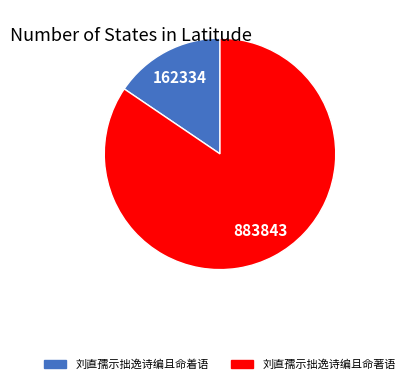

Which slice represents more than half of the pie?

刘直孺示拙逸诗编且命著语